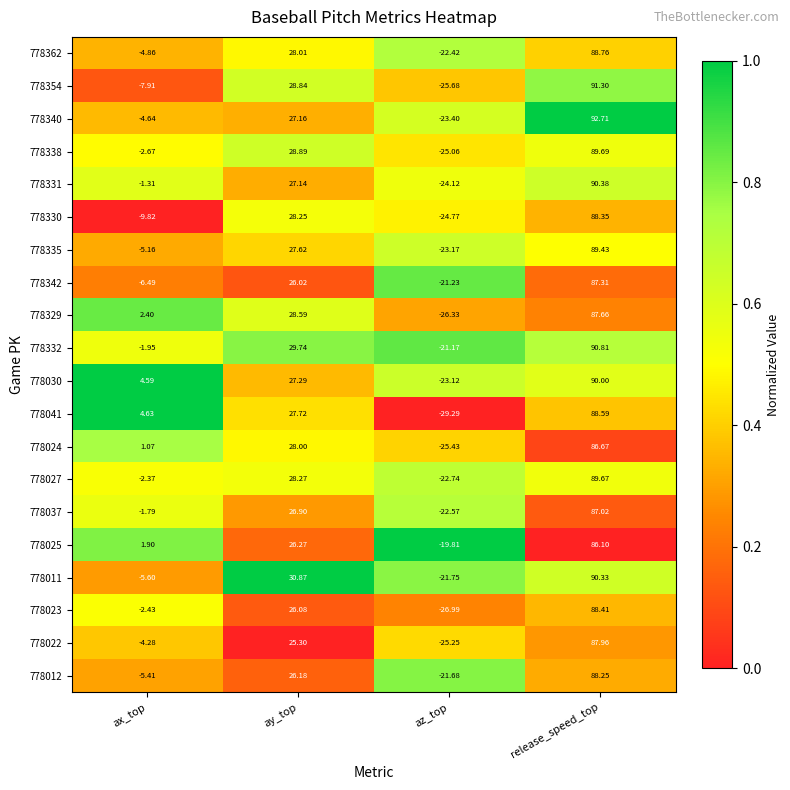

Which category has the lowest value across all series?

az_top